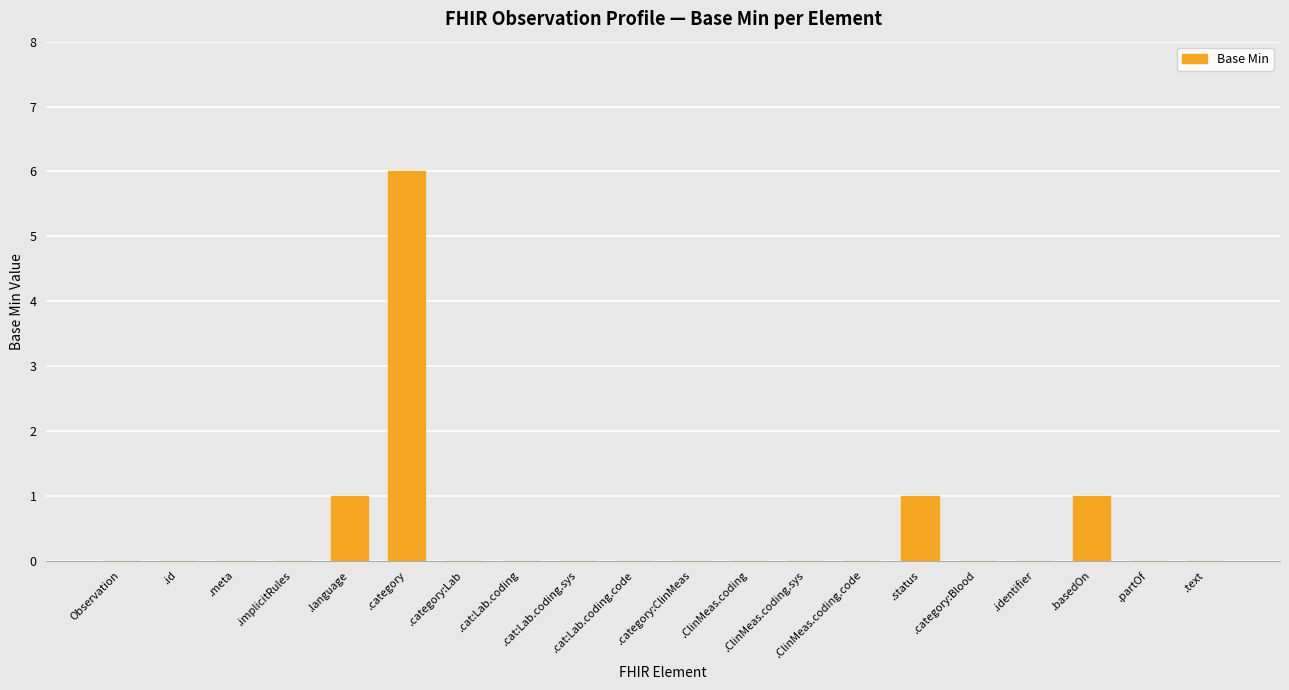

What is the greatest value displayed?

6